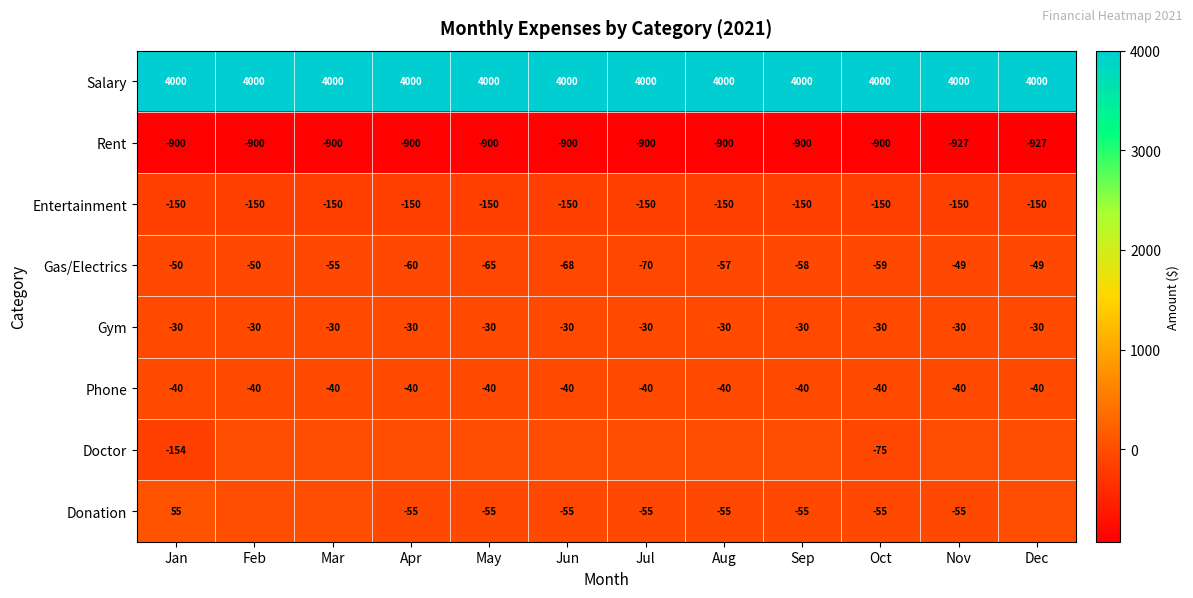

At Jan, list the series in order from smallest to largest.

Rent, Doctor, Entertainment, Gas/Electrics, Phone, Gym, Donation, Salary